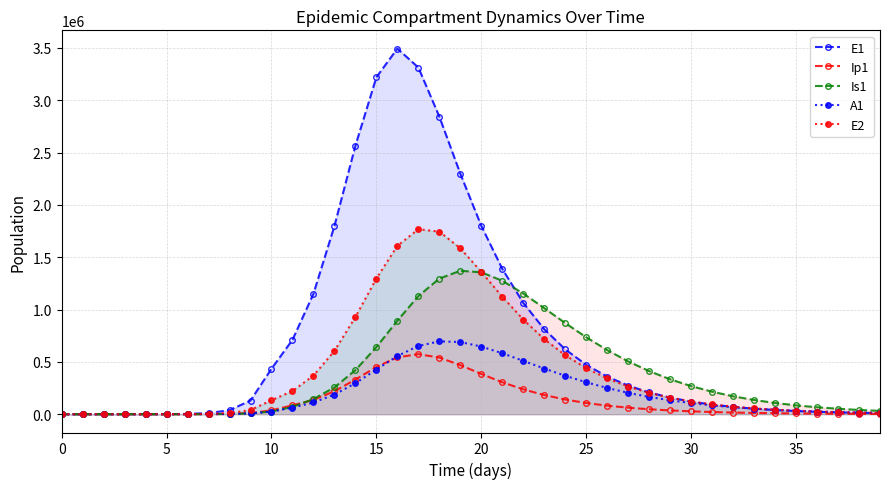

How many times do E2 and Is1 cross each other?

2